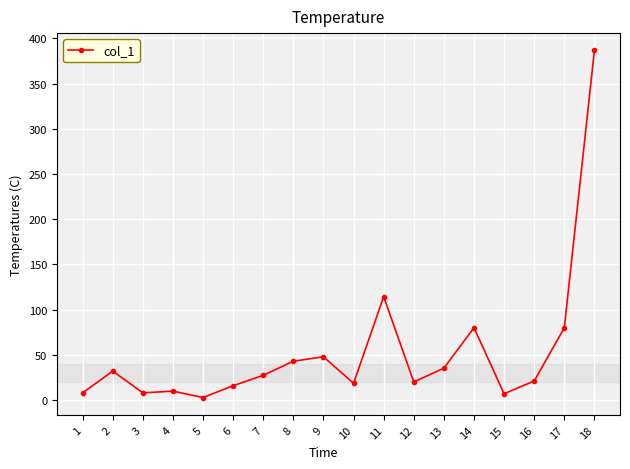

What is the difference between the maximum and minimum values?

383.9